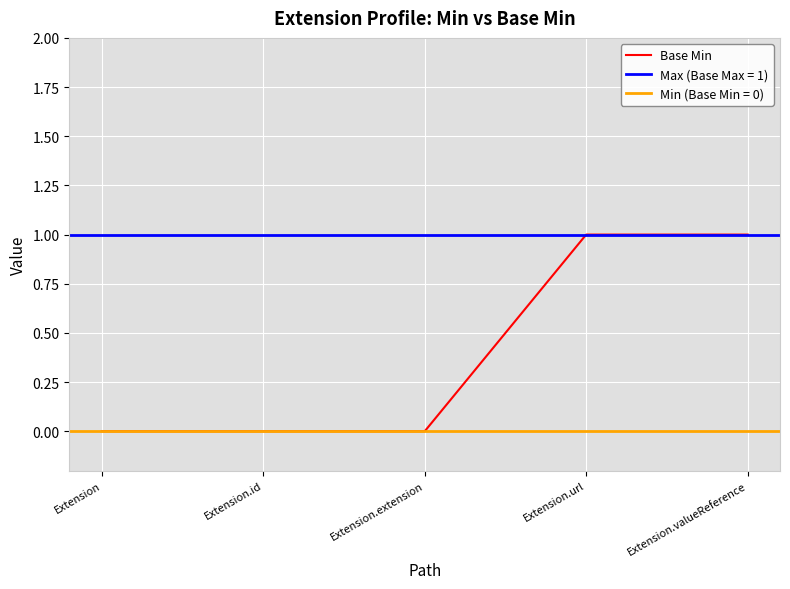

How many data points are above 0?

2